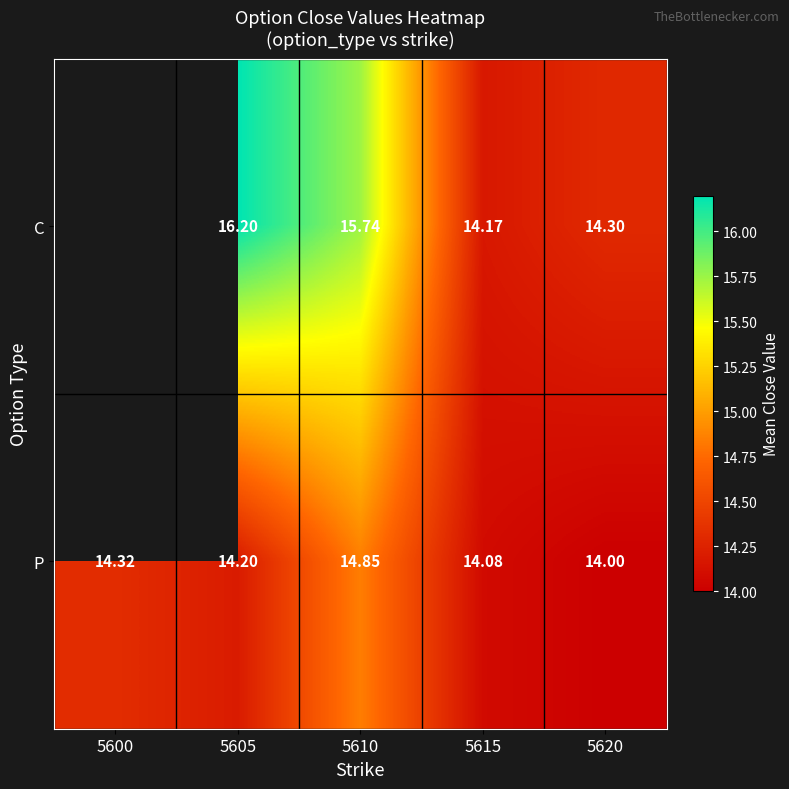

The P series shows 14.2 at 5605. True or false?

True